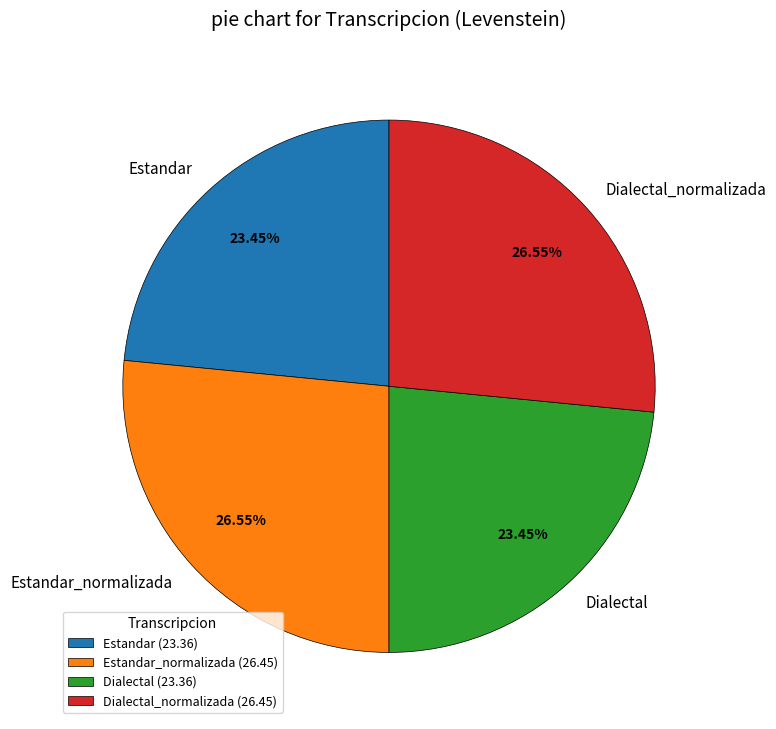

Is it true that Dialectal is 13% of the pie?

False